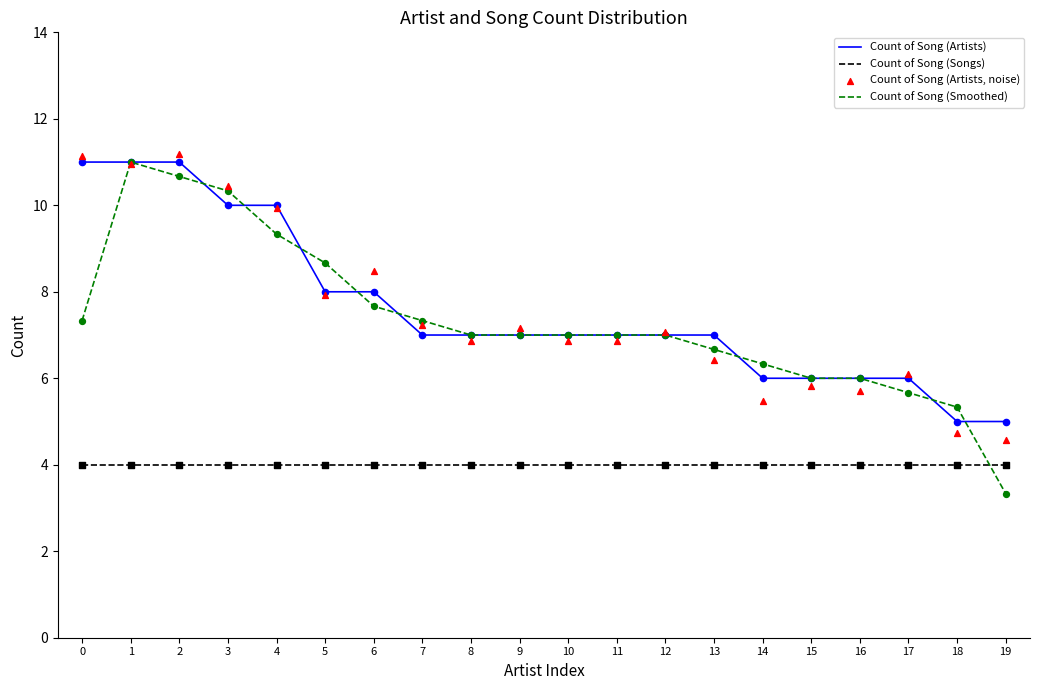

At how many categories does at least one series exceed 5?

19